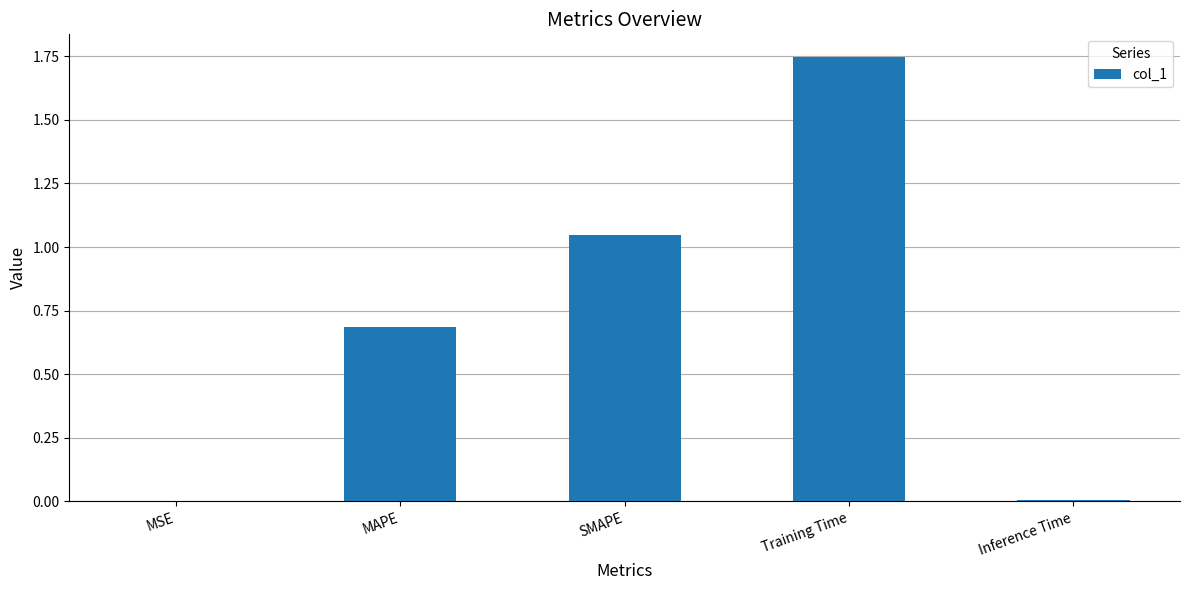

What is the ratio of the value at SMAPE to the value at Training Time?

0.6